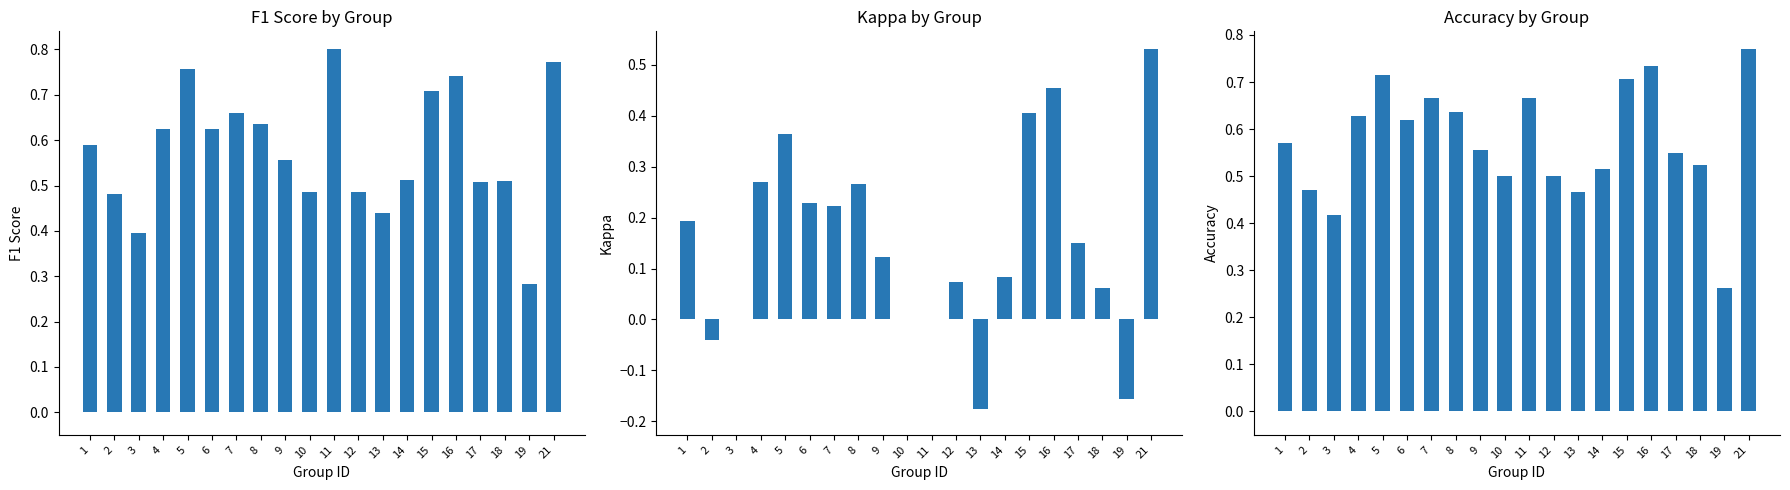

What is the minimum value shown in the chart?

-0.2